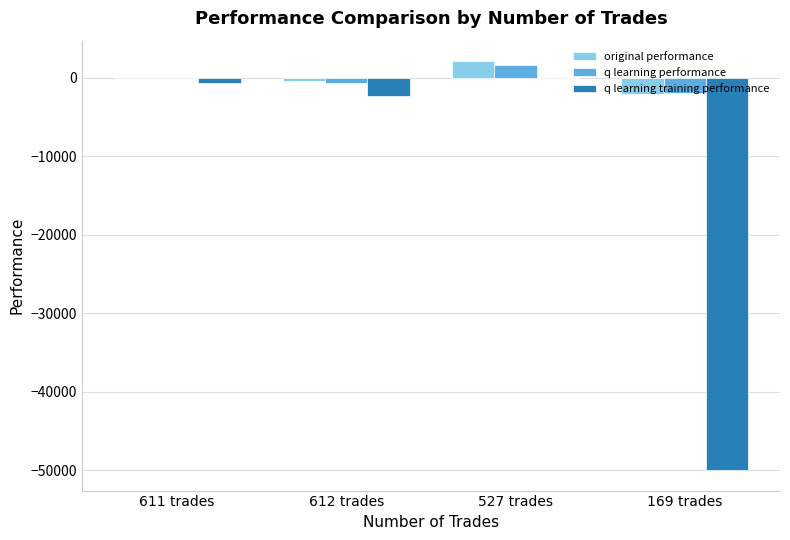

The original performance series shows 2115.9 at 527 trades. True or false?

True